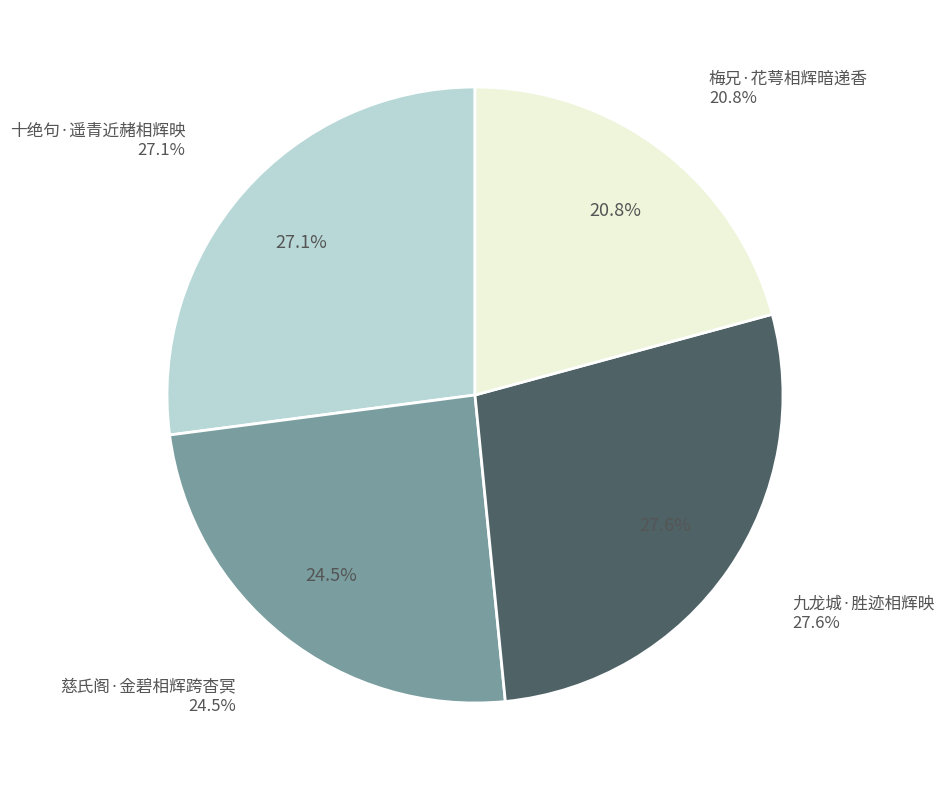

To the nearest percent, what is the difference between the 梅兄·花萼相辉暗递香 and 九龙城·胜迹相辉映 slice percentages?

7%